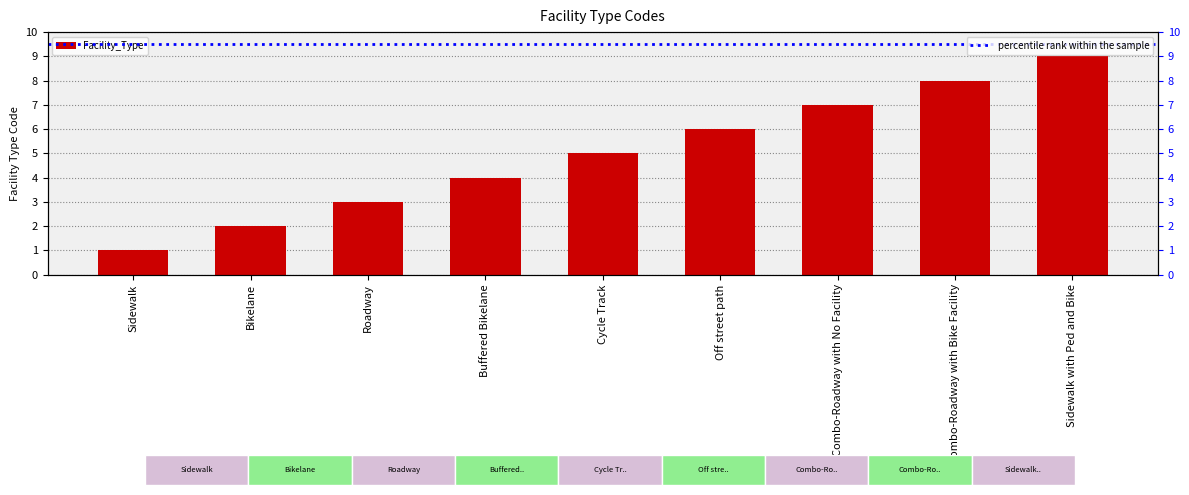

Between Sidewalk and Roadway, which is larger?

Roadway